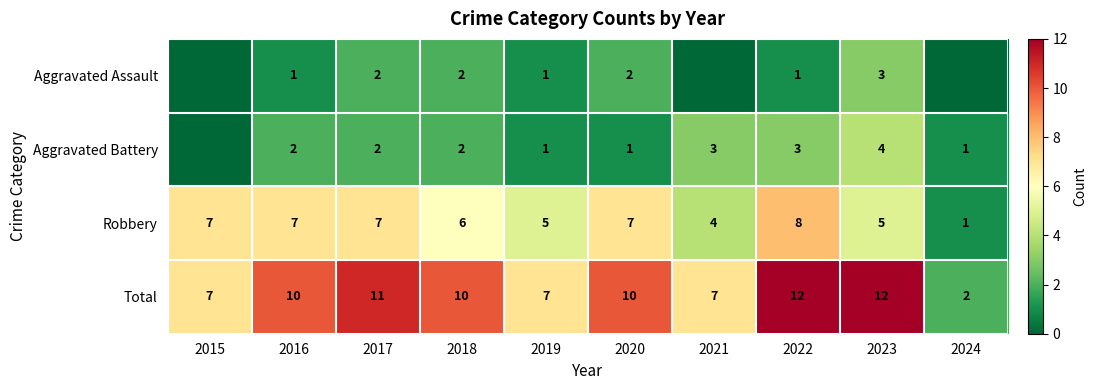

At which category is the sum across all series the highest?

2022